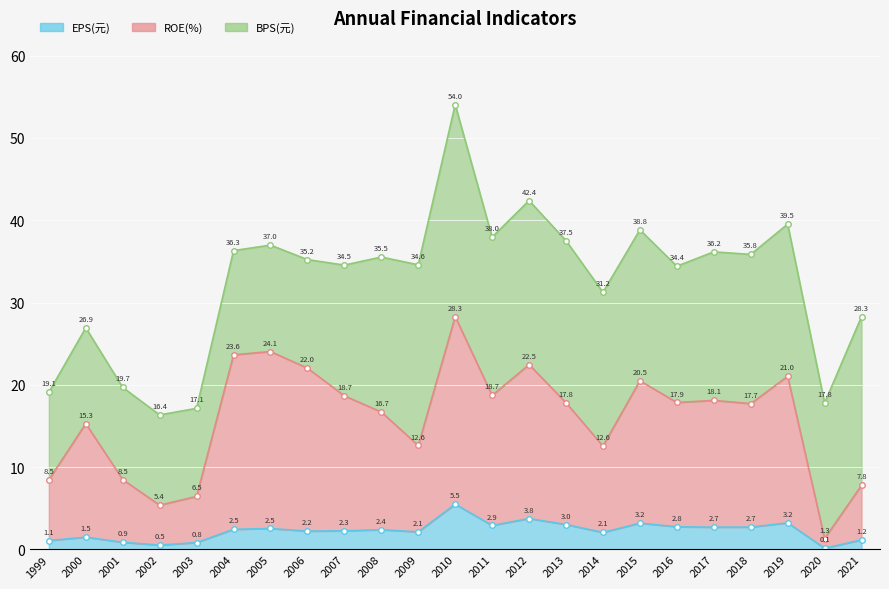

How many interior local valleys does the ROE(%) series have?

7